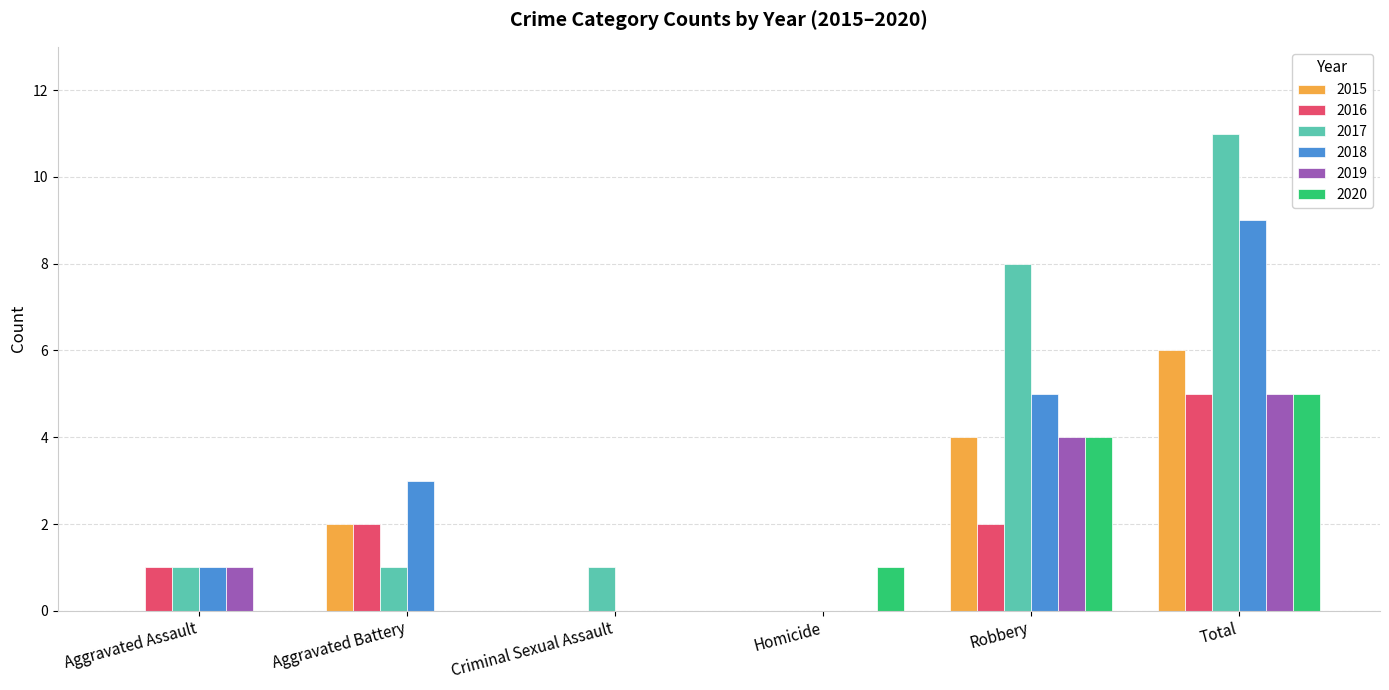

At which category is the sum across all series the highest?

Total